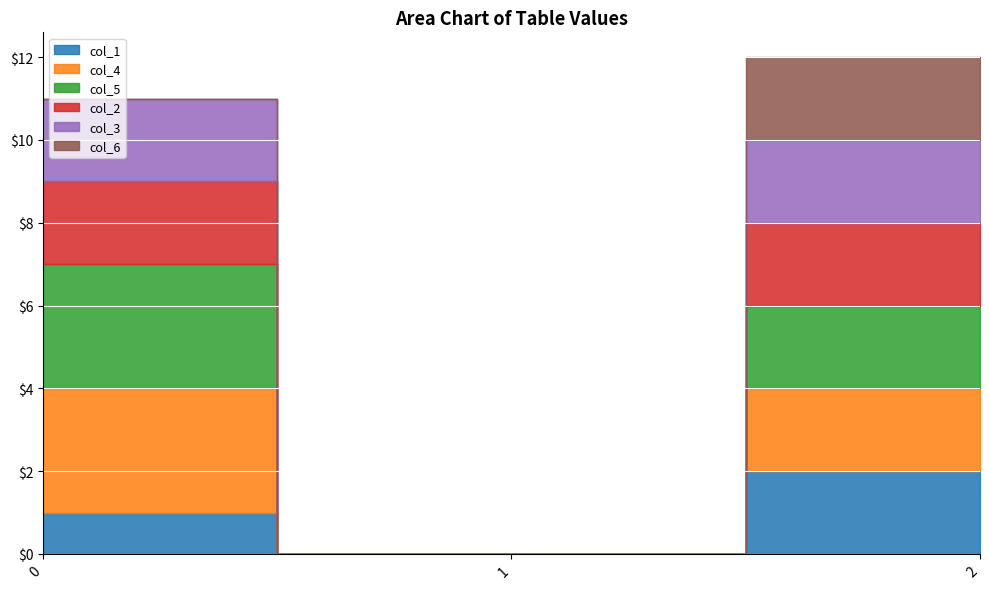

Rank the categories by col_4 value from lowest to highest.

1, 2, 0